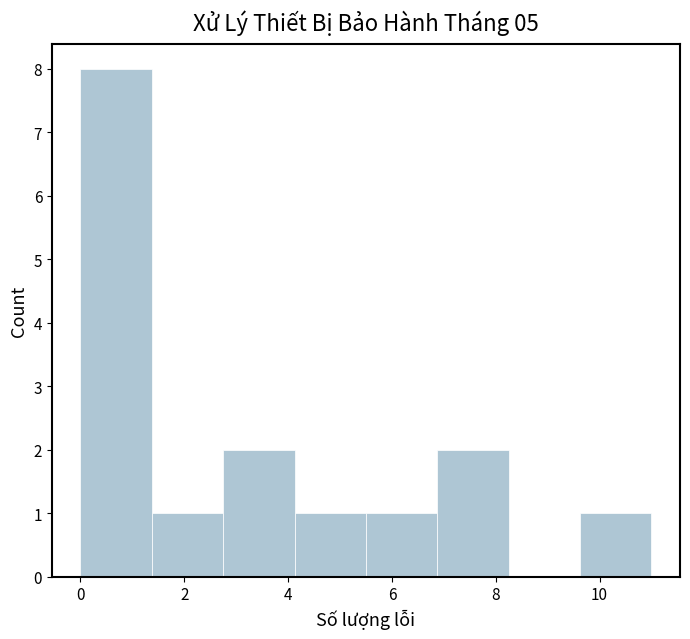

Reading left to right, list every bar in this chart as the range it spans on the x-axis followed by its height. Neither the bar edges nor the heights are printed on the chart, so give them approximately, as read against the axes.

0.0 to 1.4: 8
1.4 to 2.8: 1
2.8 to 4.2: 2
4.2 to 5.6: 1
5.6 to 6.8: 1
6.8 to 8.2: 2
8.2 to 9.6: 0
9.6 to 11.0: 1